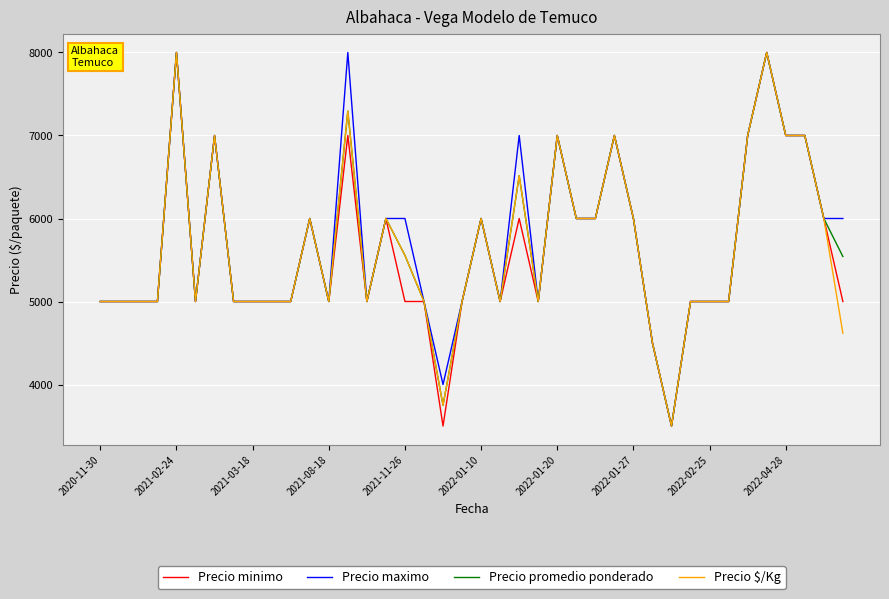

What is the greatest value displayed?

8000